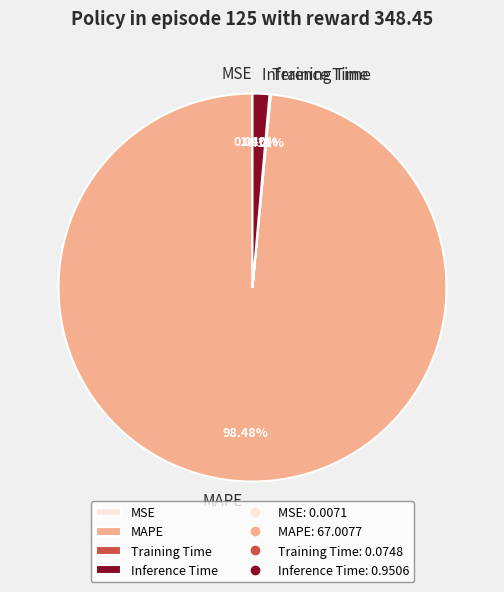

What is the largest slice in the pie chart?

MAPE